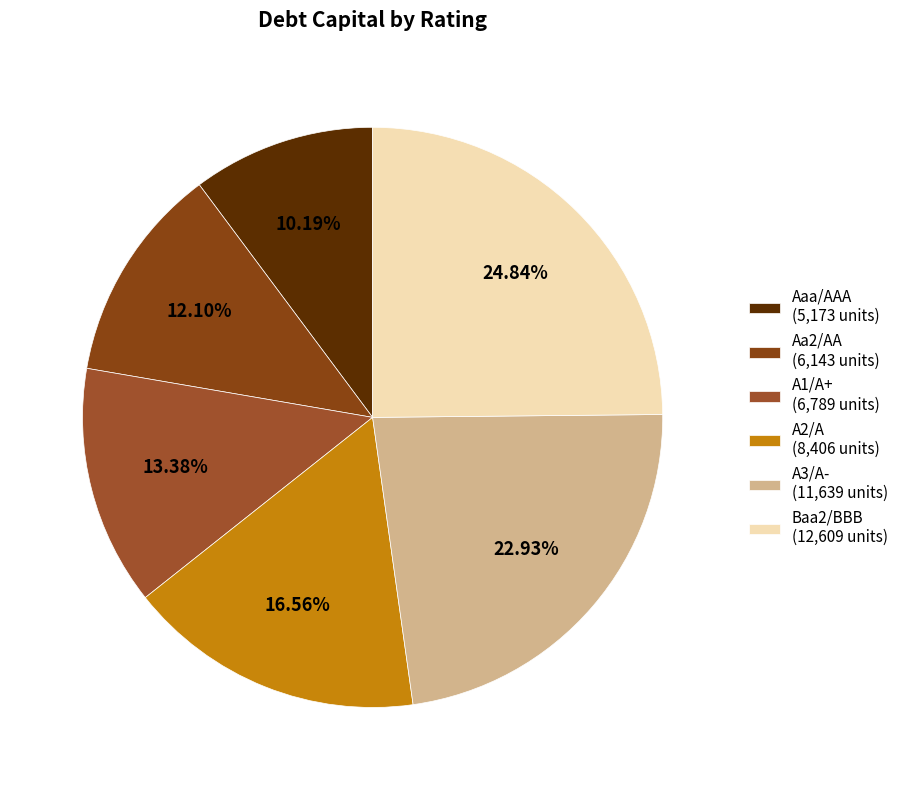

Is it true that A3/A- is 9% of the pie?

False